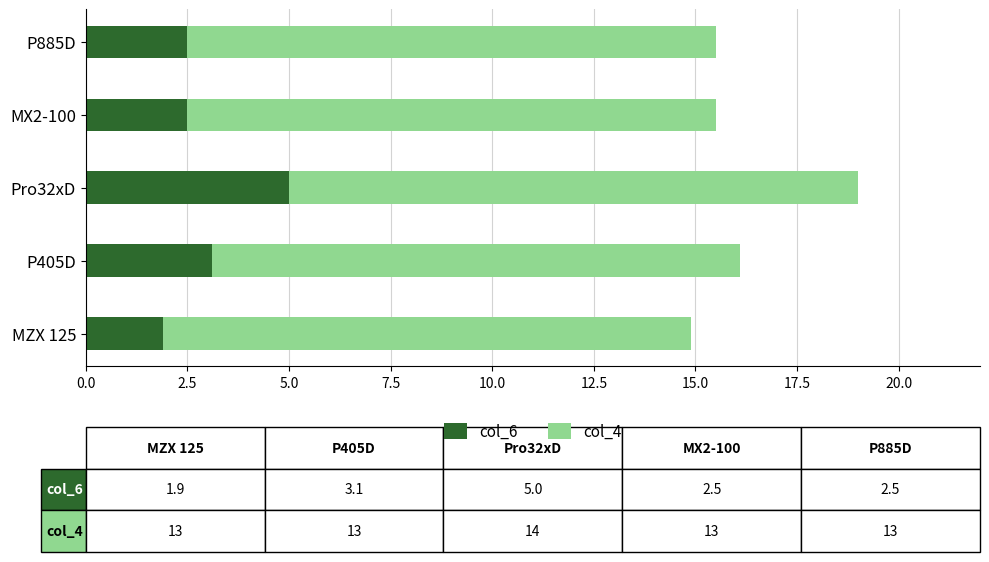

What is the lowest value of the col_6 series?

1.9